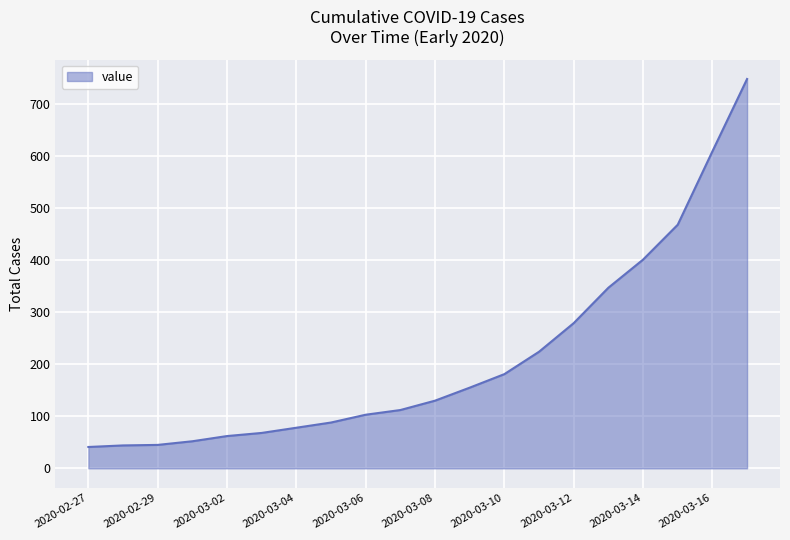

What is the sum of all values?

4235